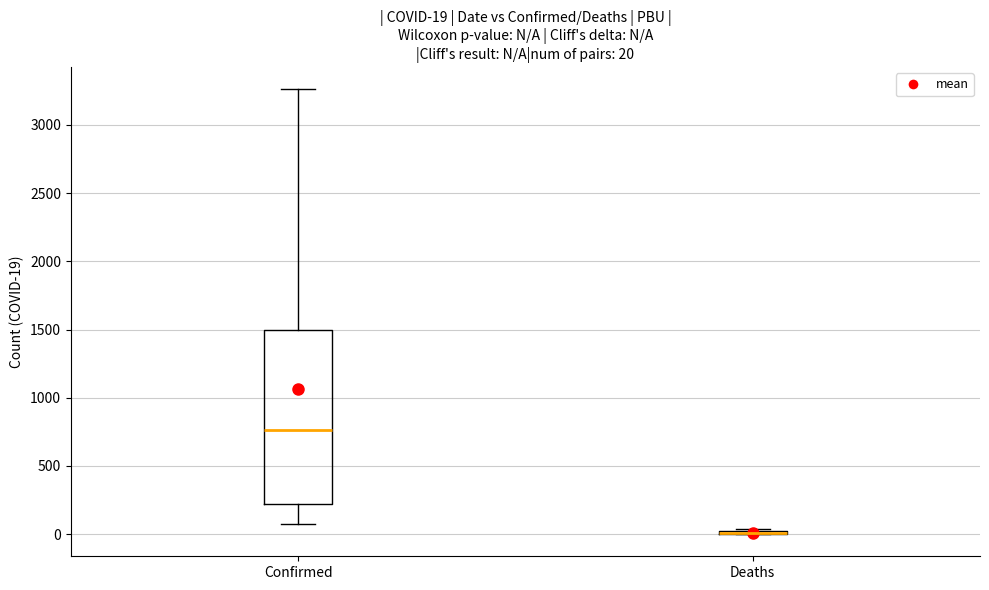

Which box is the tallest, from its lower edge to its upper edge?

Confirmed